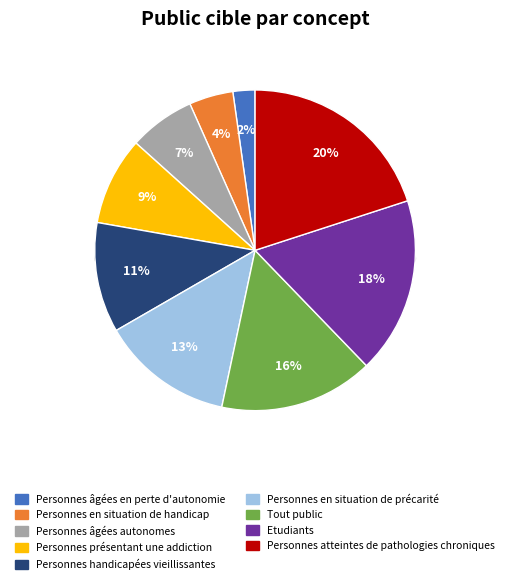

Approximately how many times larger is the value at Personnes présentant une addiction compared to Tout public?

0.6